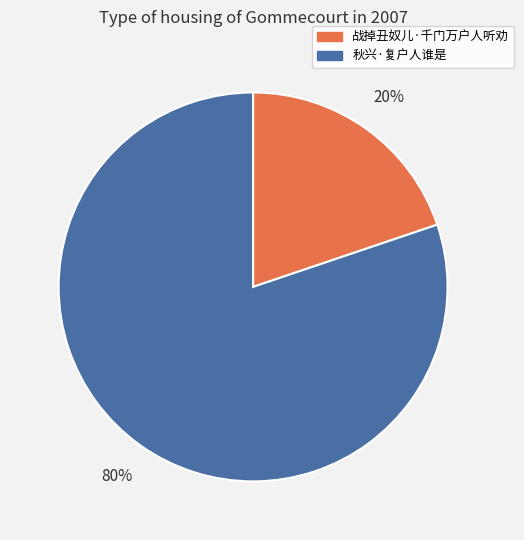

Rank the categories by value from lowest to highest.

战掉丑奴儿·千门万户人听劝, 秋兴·复户人谁是